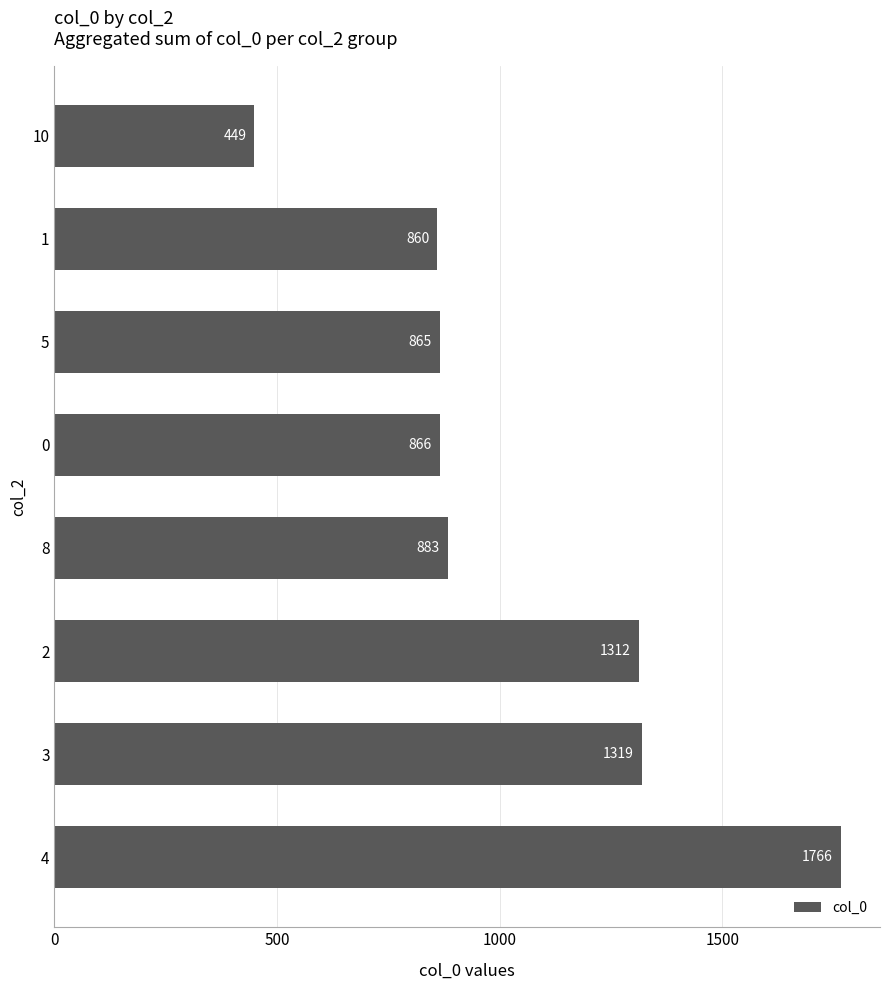

At which label is the value closest to 1107?

2